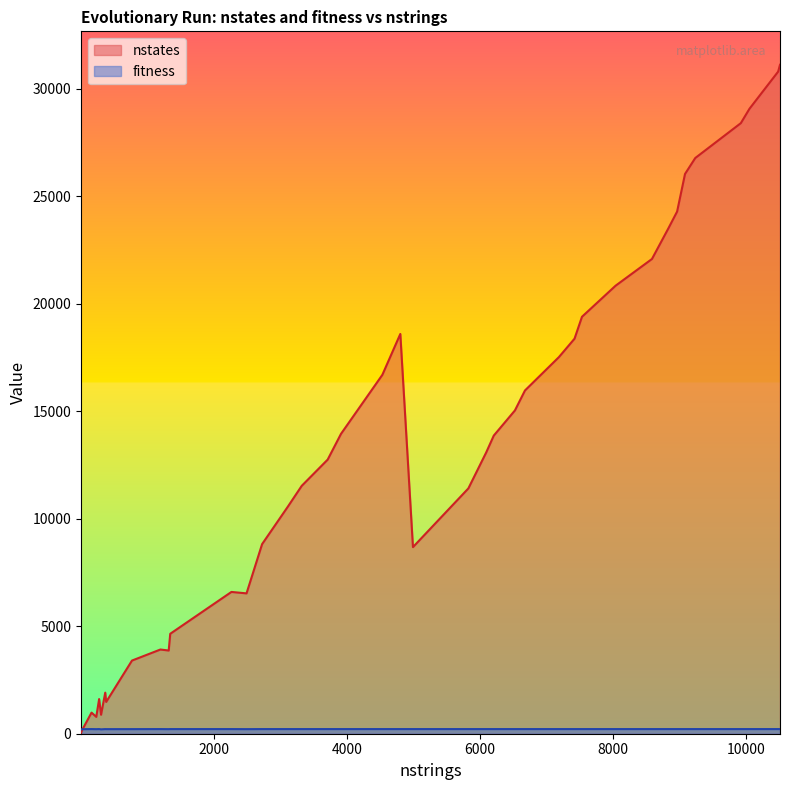

Which series has the widest spread of values?

nstates